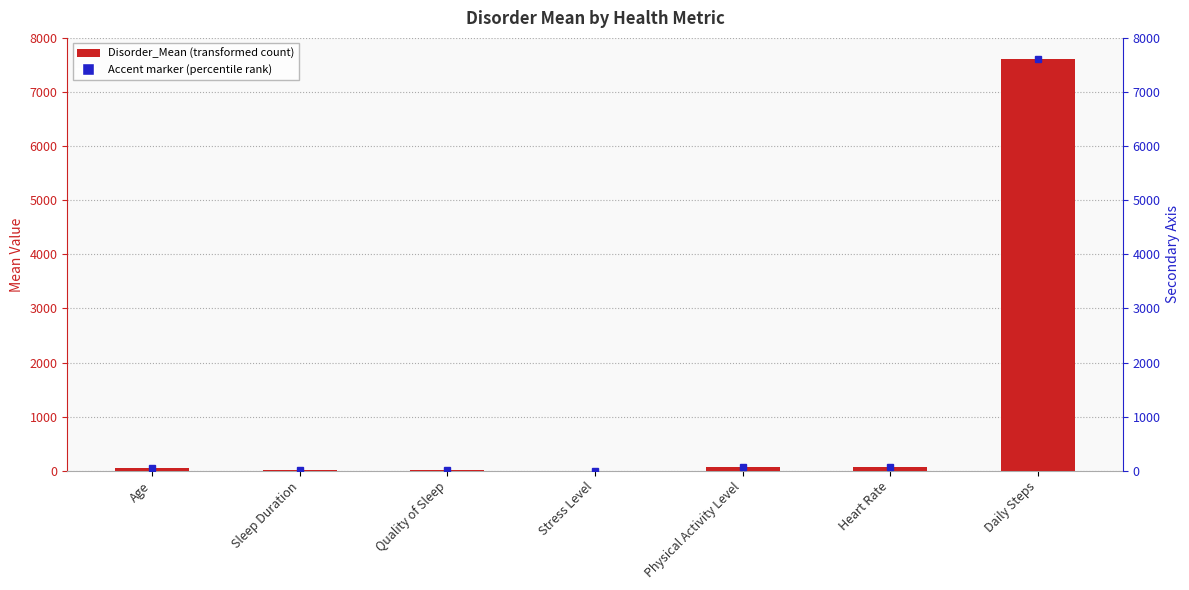

What is the average value?

1119.5